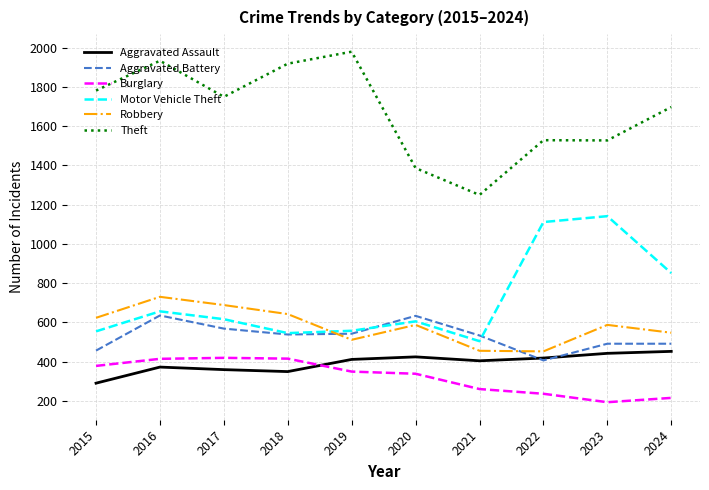

Which series has the largest range (max minus min)?

Theft